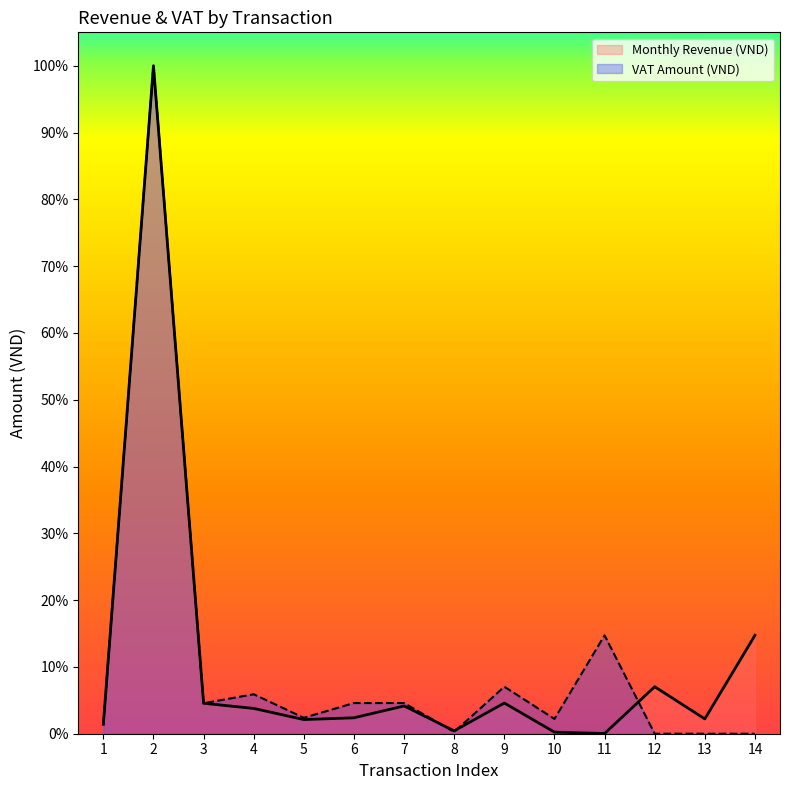

Rank the series by their maximum value, from highest to lowest.

Monthly Revenue (VND), VAT Amount (VND)